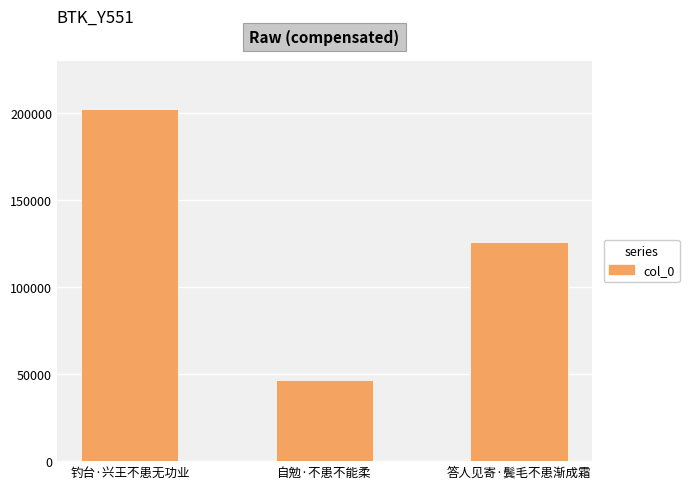

Which category has the highest value across all series?

钓台·兴王不患无功业